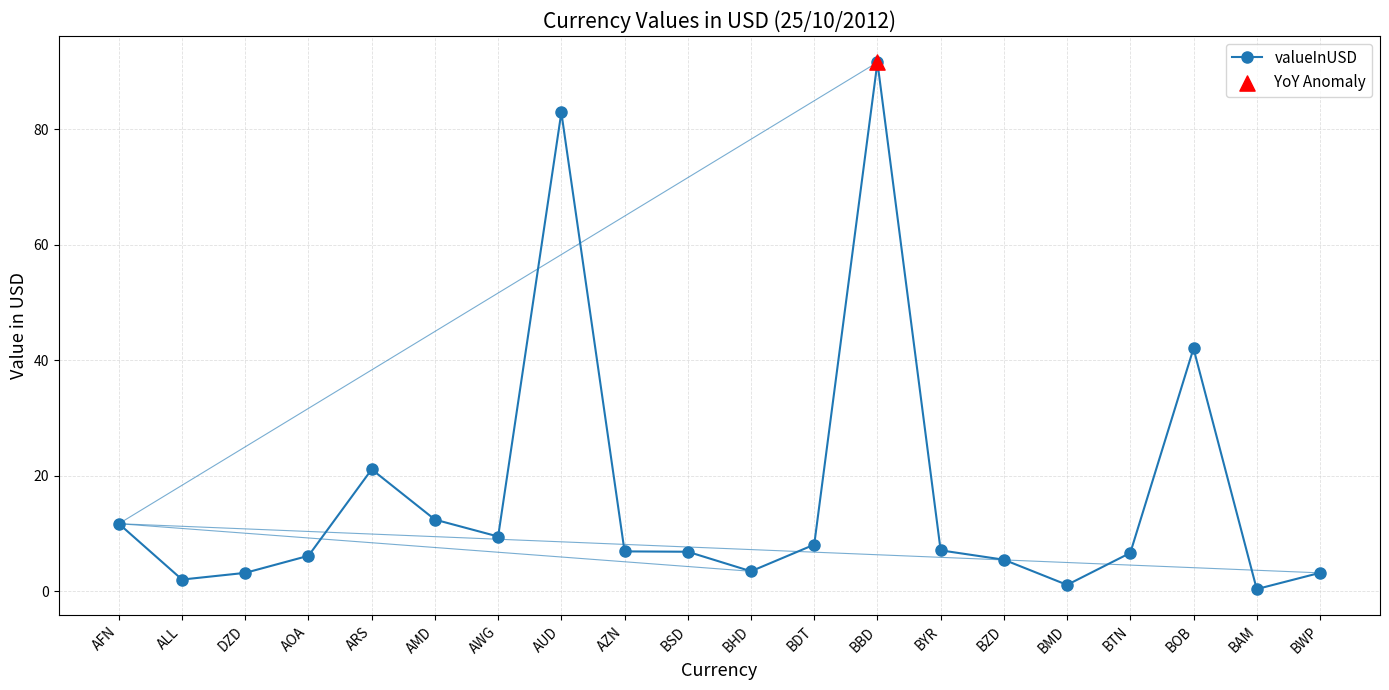

What is the change in value from AOA to BMD?

-5.0